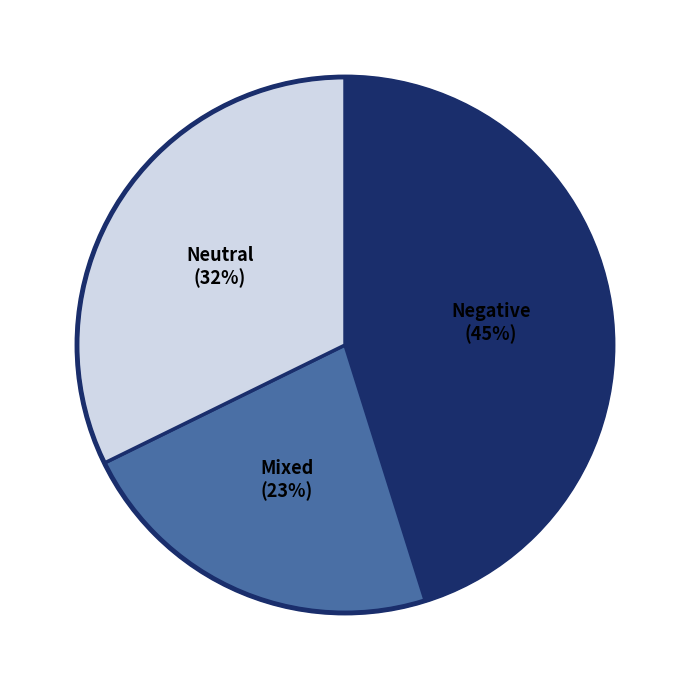

How many slices are in this pie chart?

3